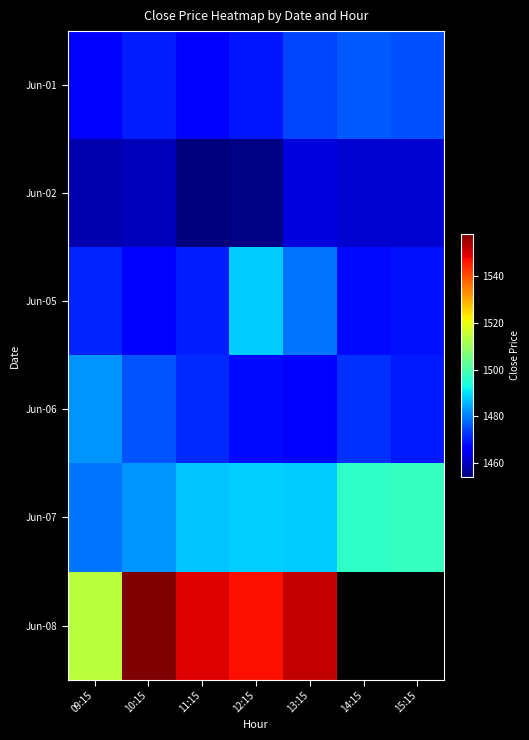

List the series in order of their peak value, lowest first.

Jun-02, Jun-01, Jun-06, Jun-05, Jun-07, Jun-08